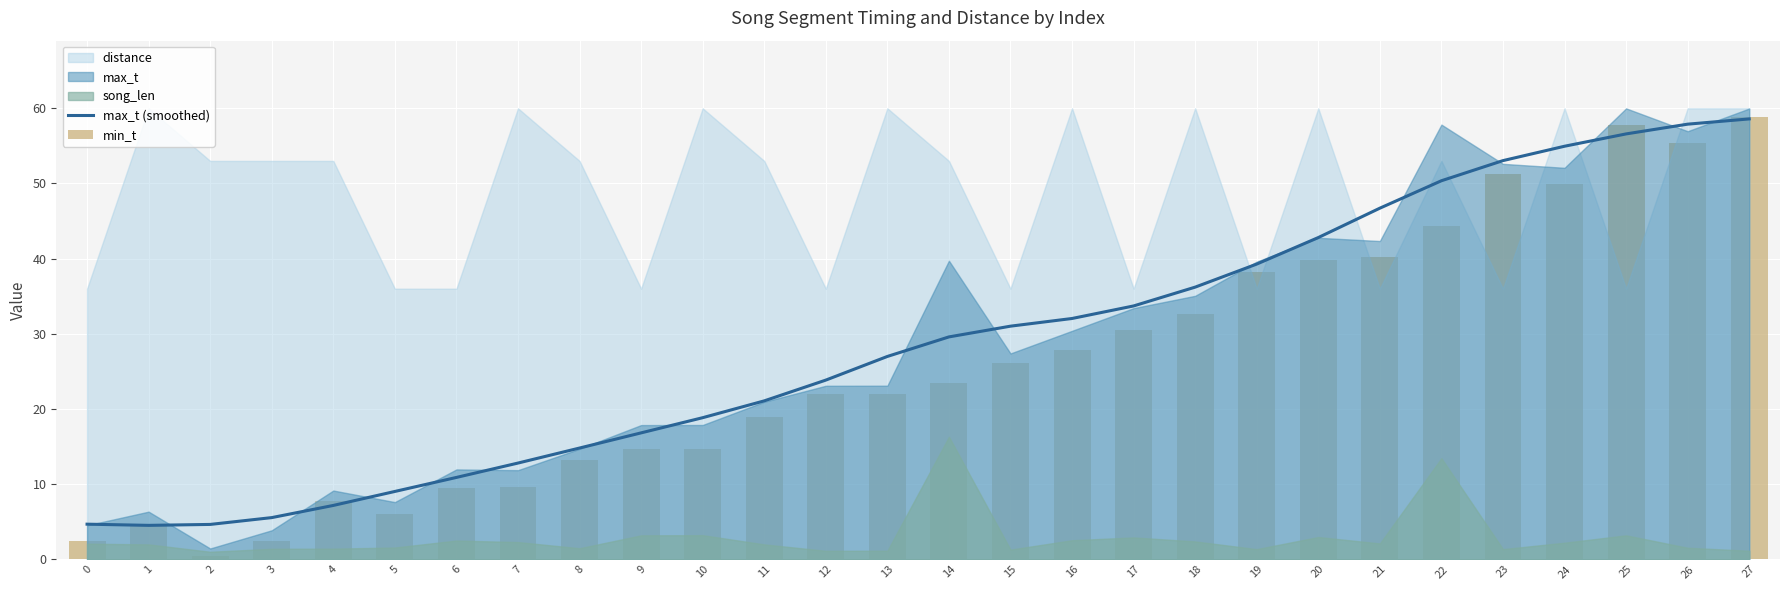

At which category is the sum across all series the highest?

27